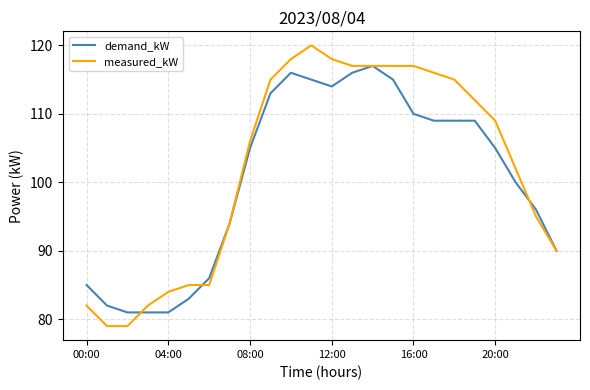

List the series in order of their peak value, highest first.

measured_kW, demand_kW